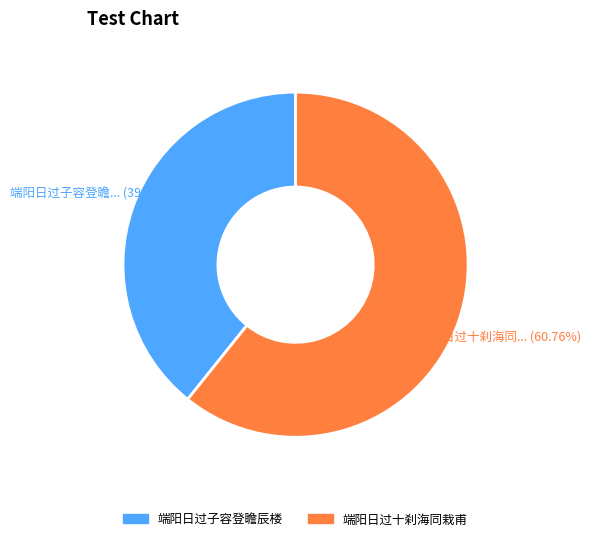

Which category has the smallest portion of the pie?

端阳日过子容登瞻辰楼